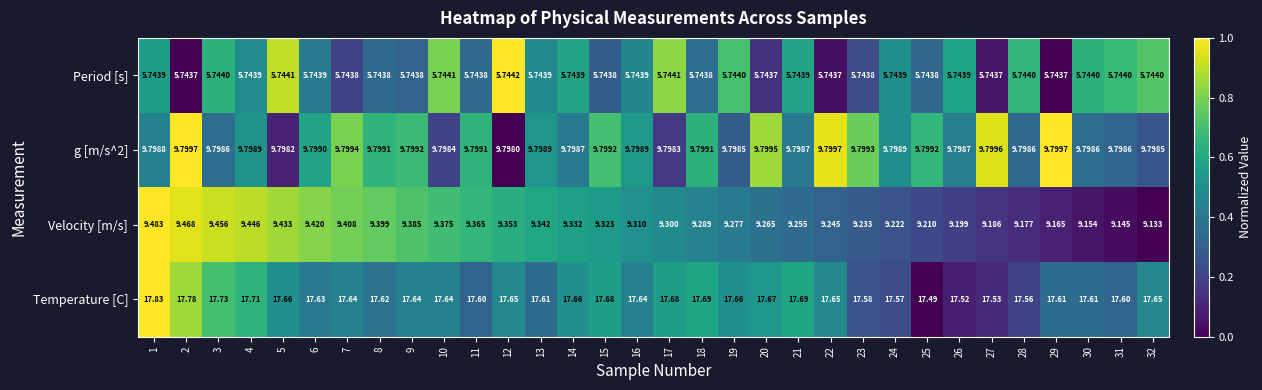

How many series are shown in this chart?

4